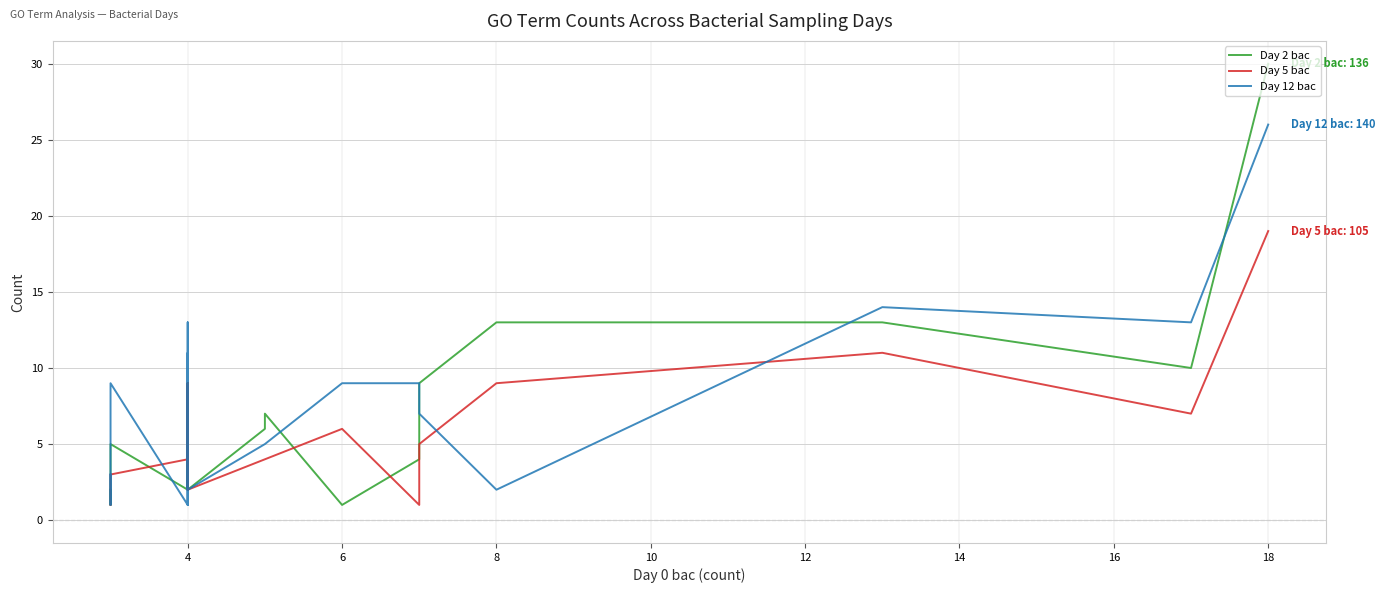

True or false: Day 12 bac has more than 0 points higher than both neighbors.

True